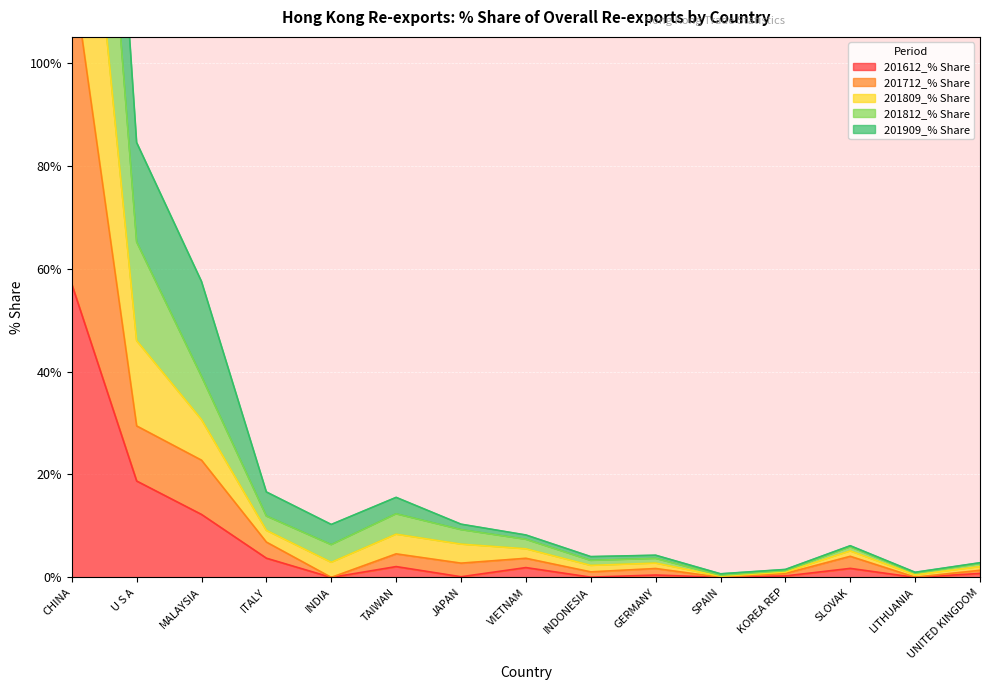

At which label does 201612_% Share reach its peak?

CHINA